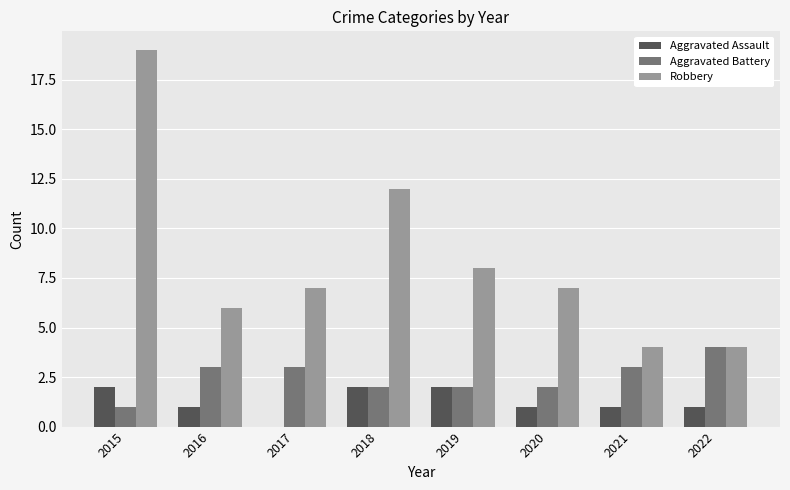

What are all the series names shown in the legend?

Aggravated Assault, Aggravated Battery, Robbery